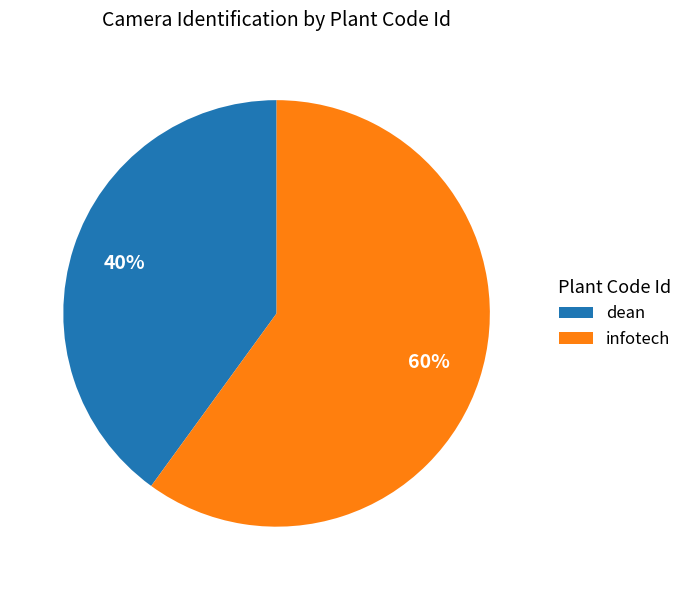

Is the sum of infotech and dean greater than half?

Yes